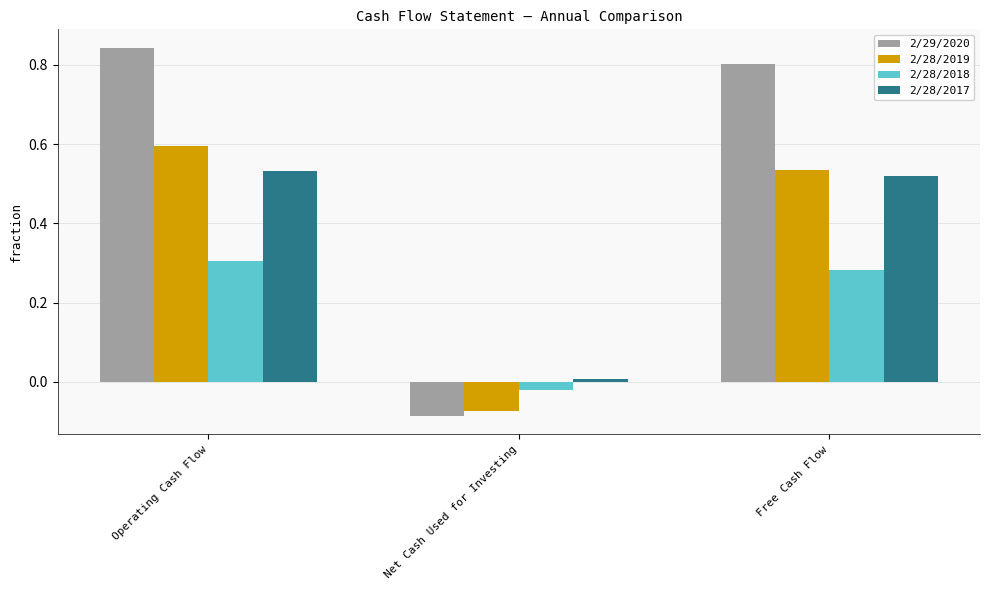

True or false: 2/29/2020 has a value of 0.8 at Free Cash Flow.

True